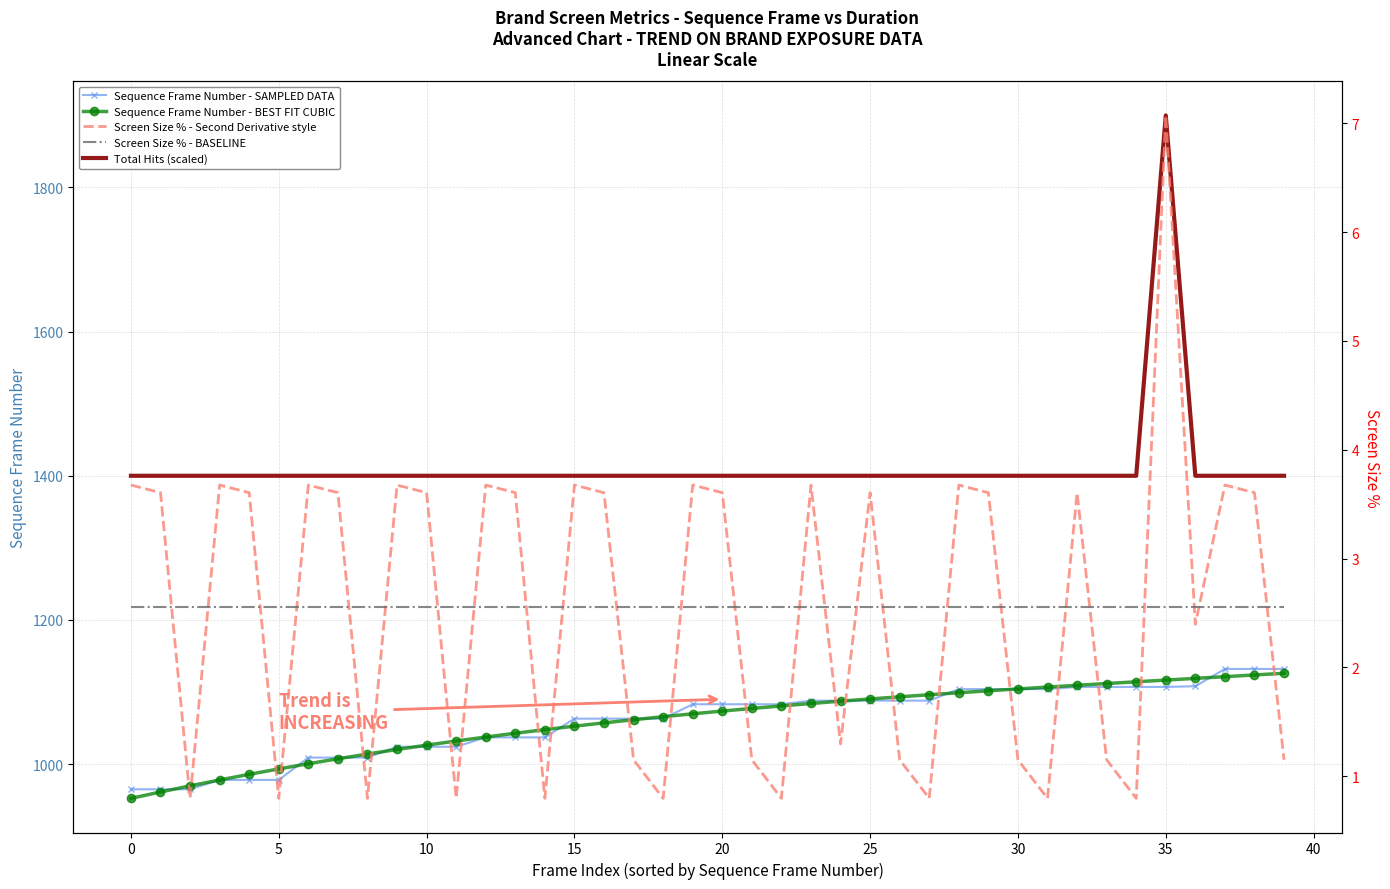

At which label does Sequence Frame Number - BEST FIT CUBIC reach its peak?

39